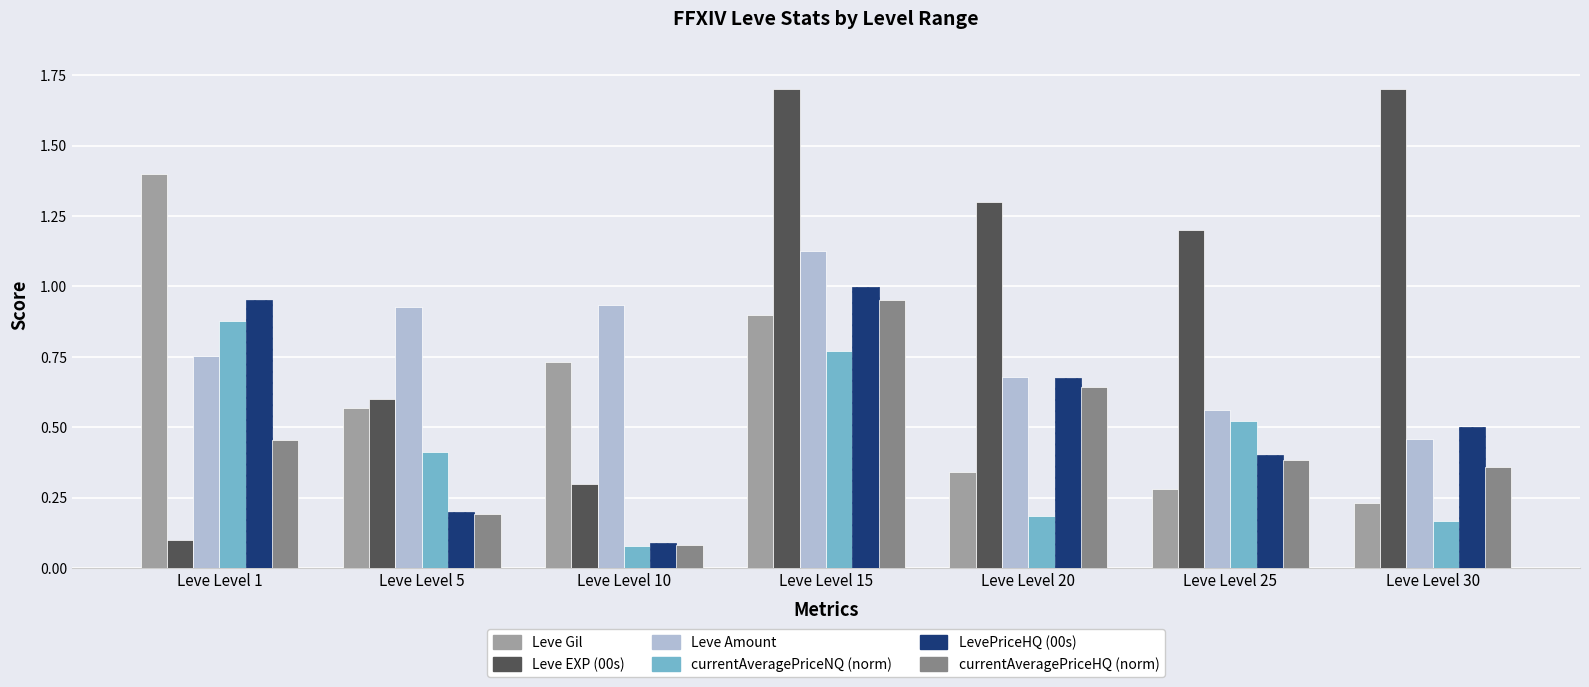

Rank the categories by LevePriceHQ (00s) value from highest to lowest.

Leve Level 15, Leve Level 1, Leve Level 20, Leve Level 30, Leve Level 25, Leve Level 5, Leve Level 10